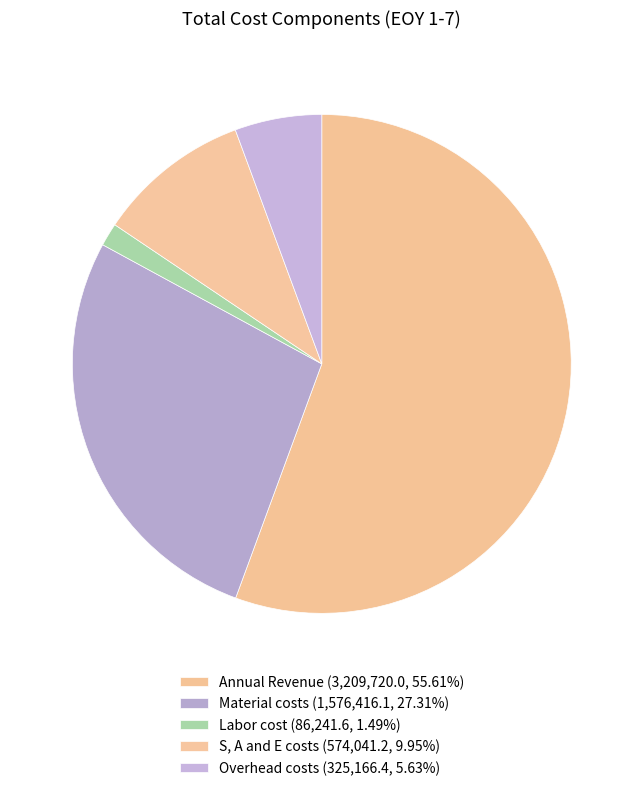

How many slices are in this pie chart?

5